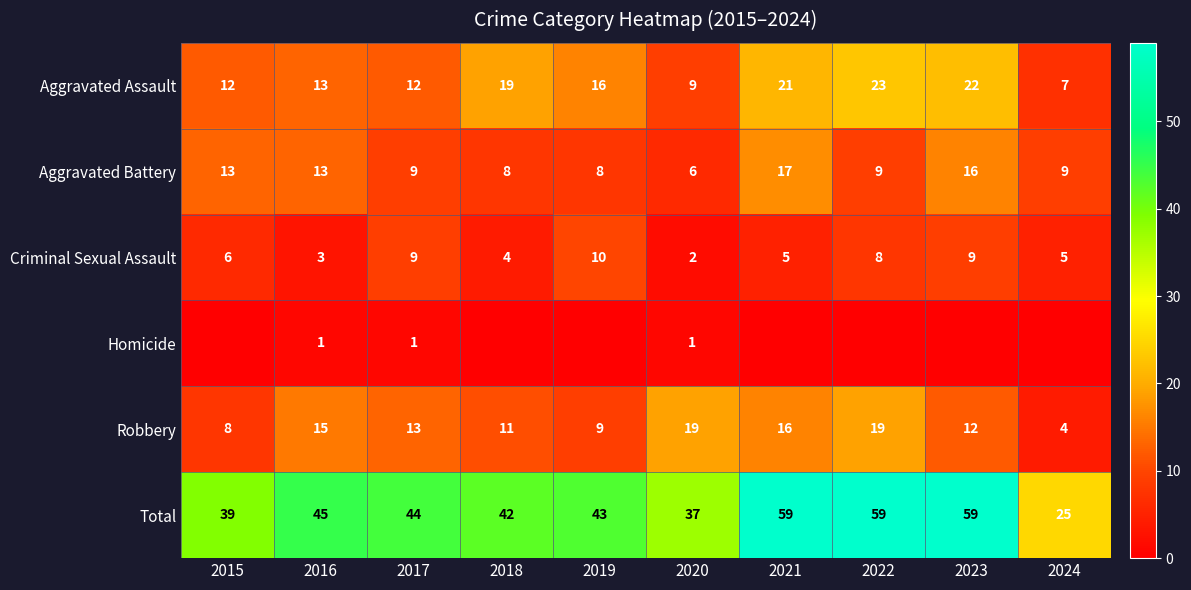

What is the sum of all Aggravated Assault values?

154